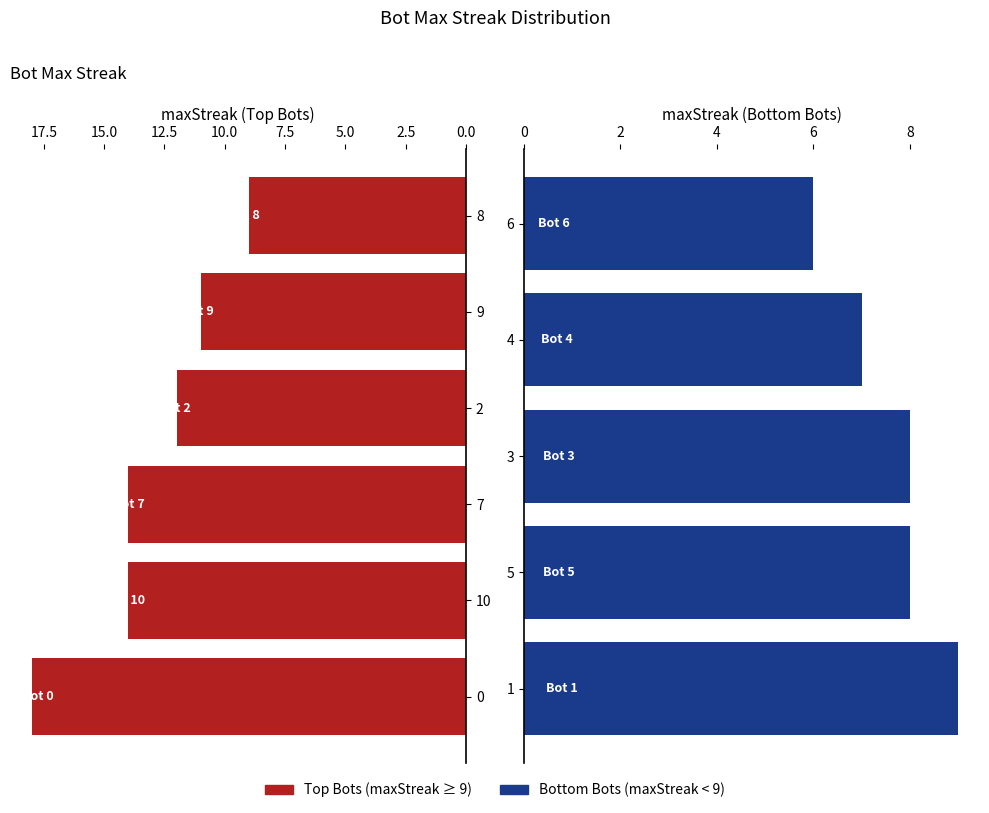

How many data points are above 9?

5